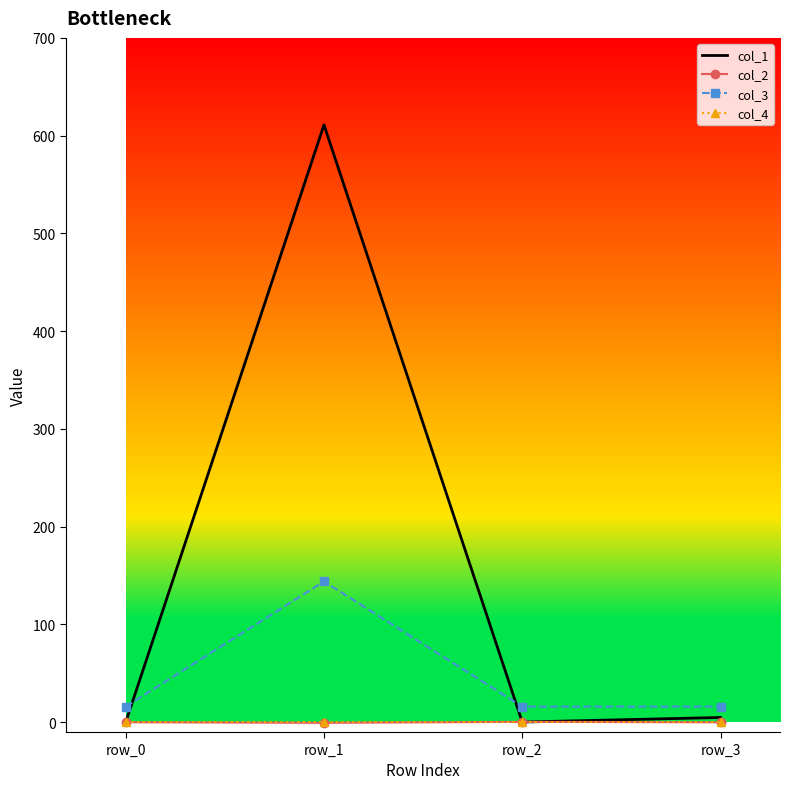

True or false: col_4 and col_3 cross at least once.

False